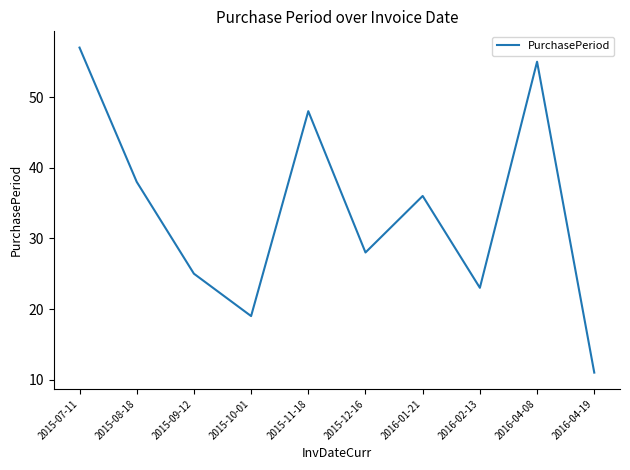

What is the minimum value shown in the chart?

11